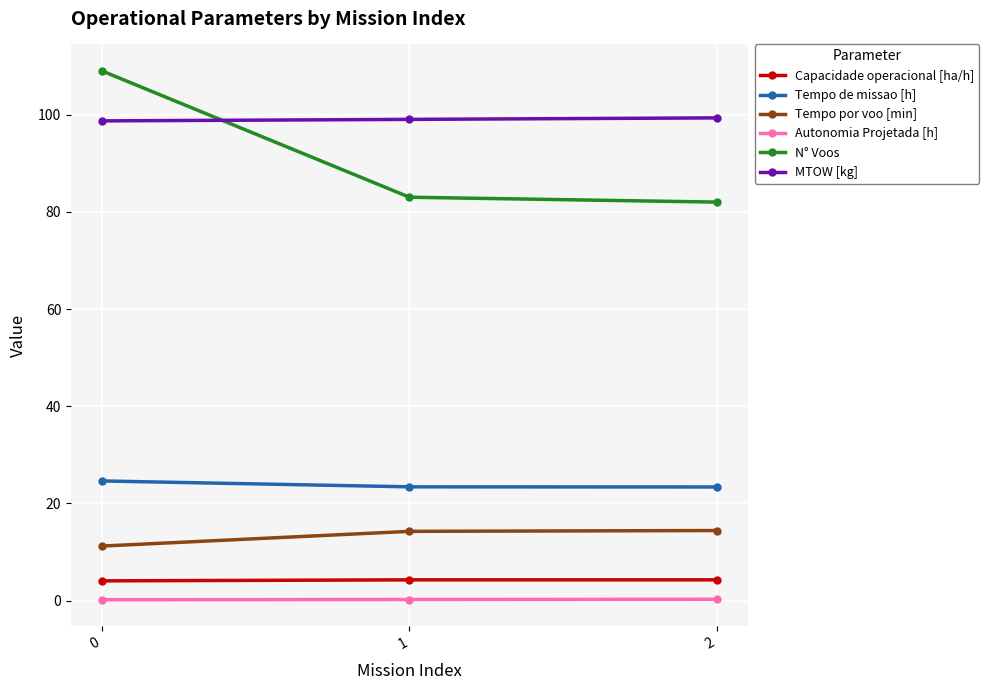

Which series has the largest total across all categories?

MTOW [kg]